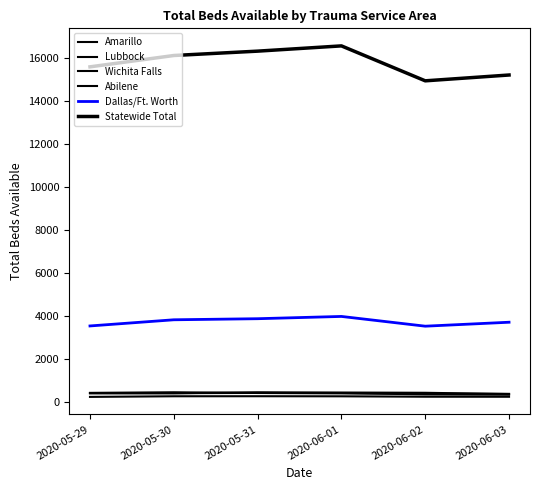

True or false: Wichita Falls has more than 1 points higher than both neighbors.

False